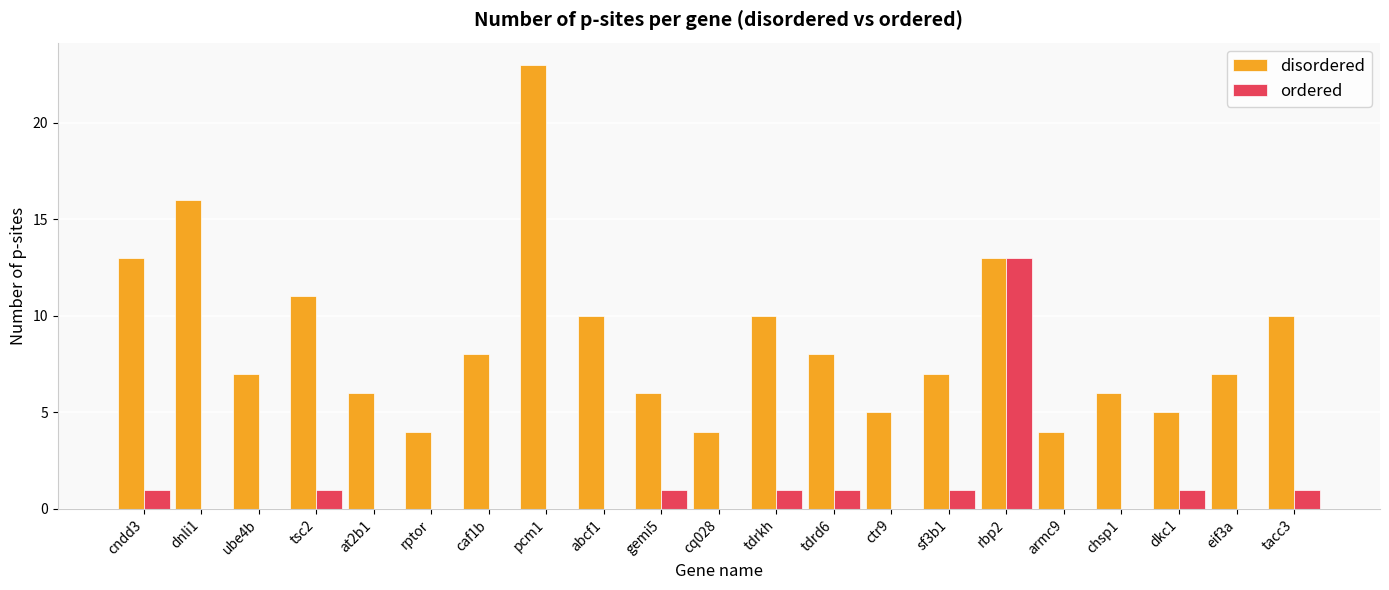

What is the sum of all ordered values?

21